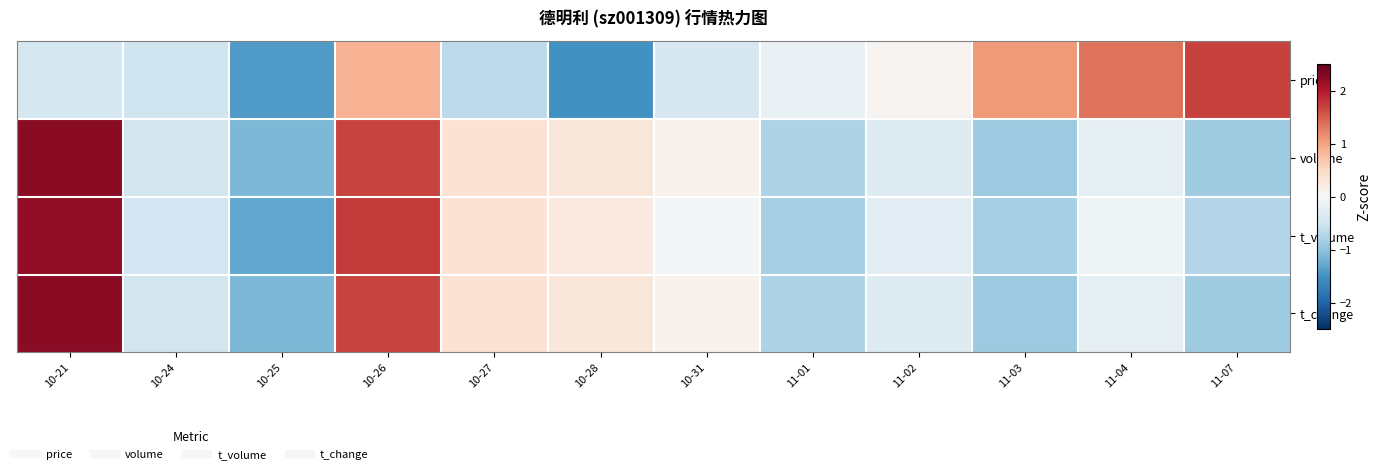

What is the maximum value shown in the chart?

2.3